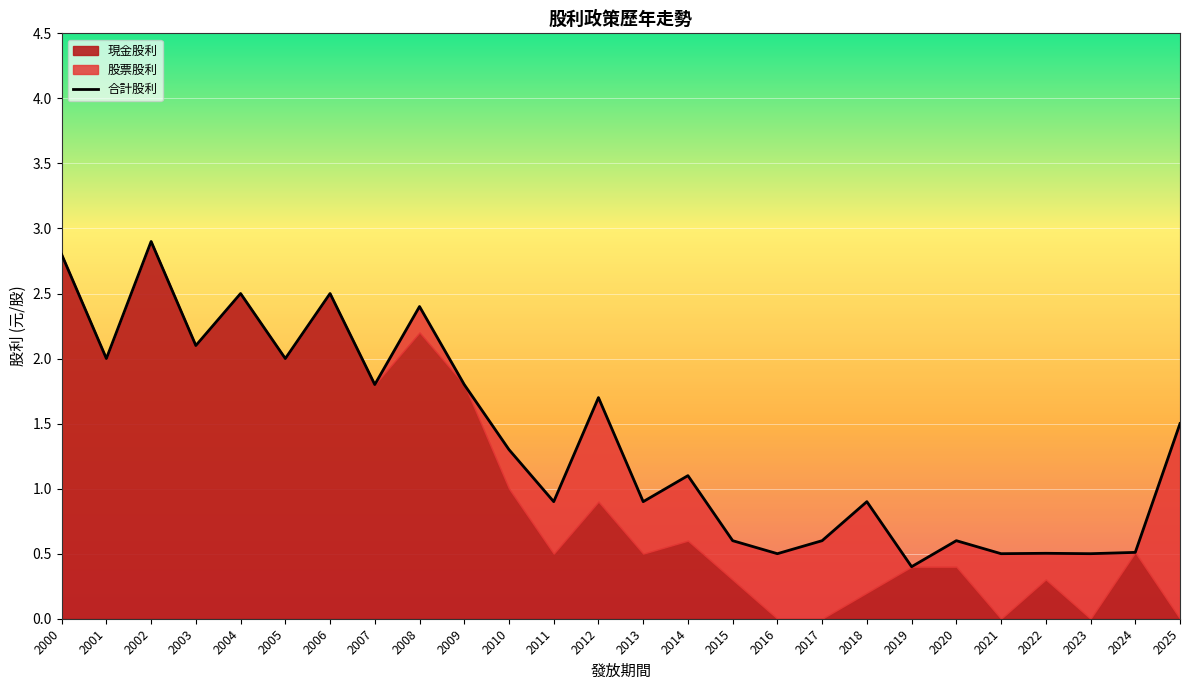

How many values are below 1?

12